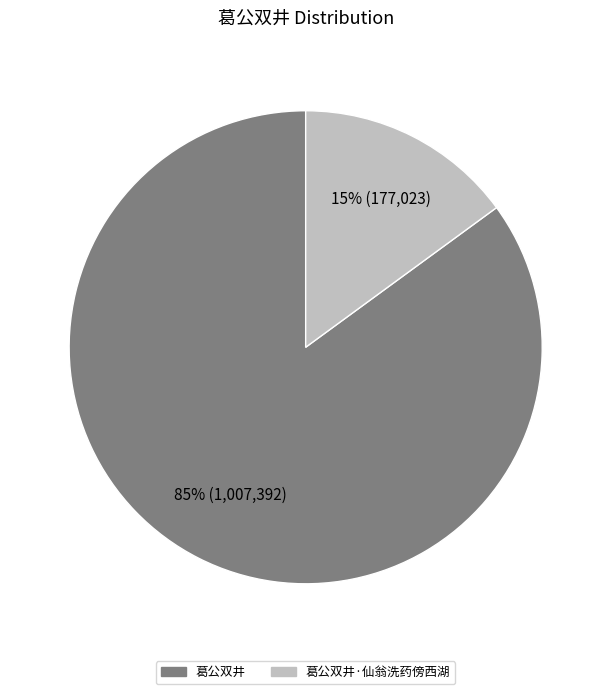

To the nearest percent, what is the average slice percentage?

50%